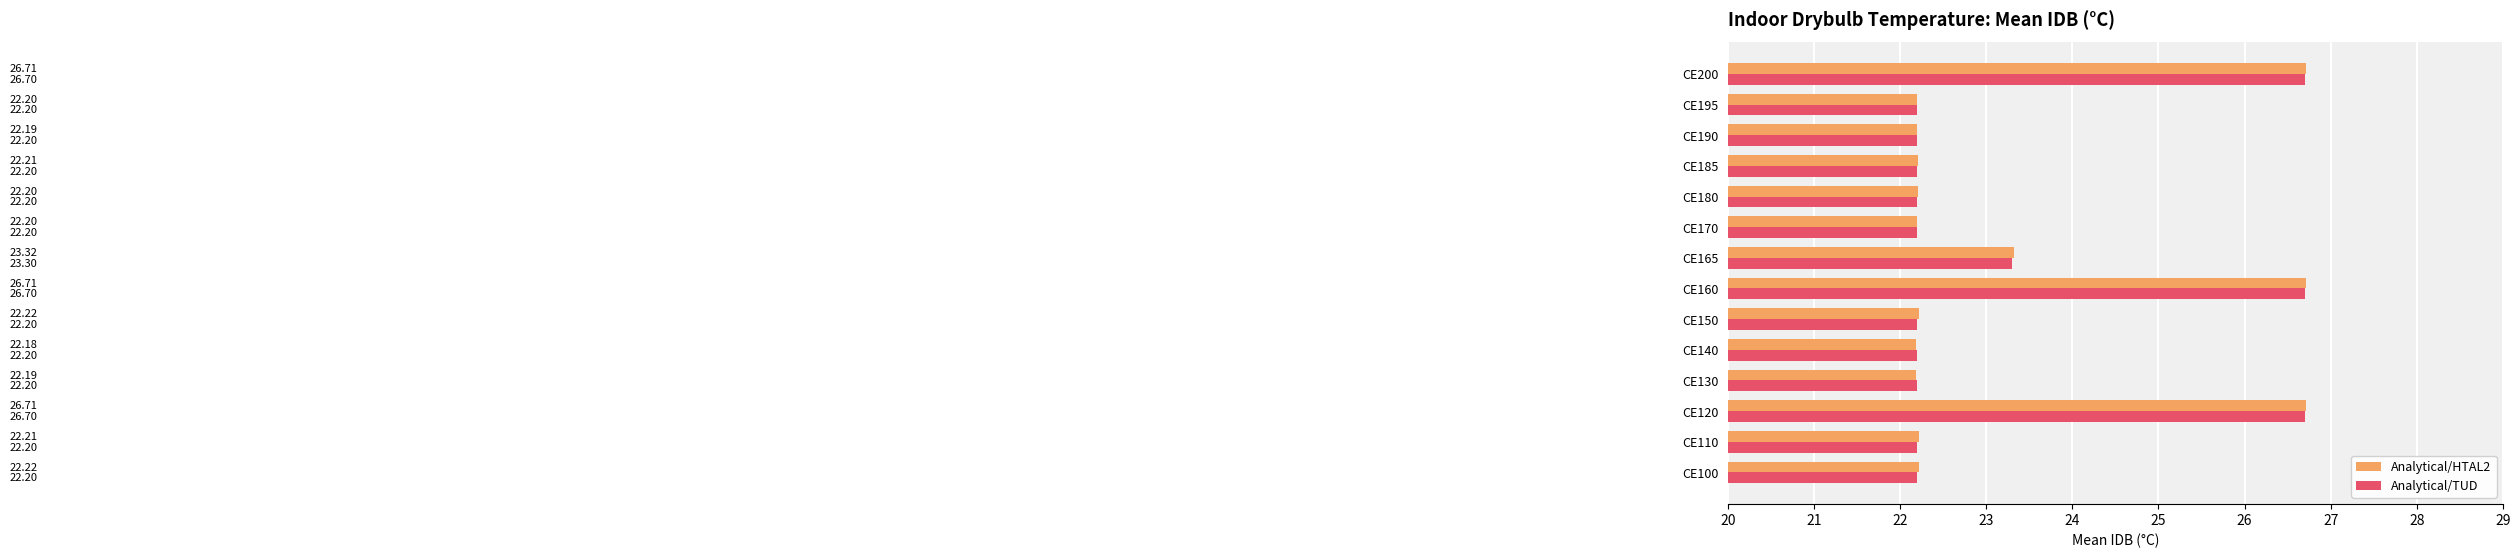

What is the minimum value for Analytical/HTAL2?

22.2